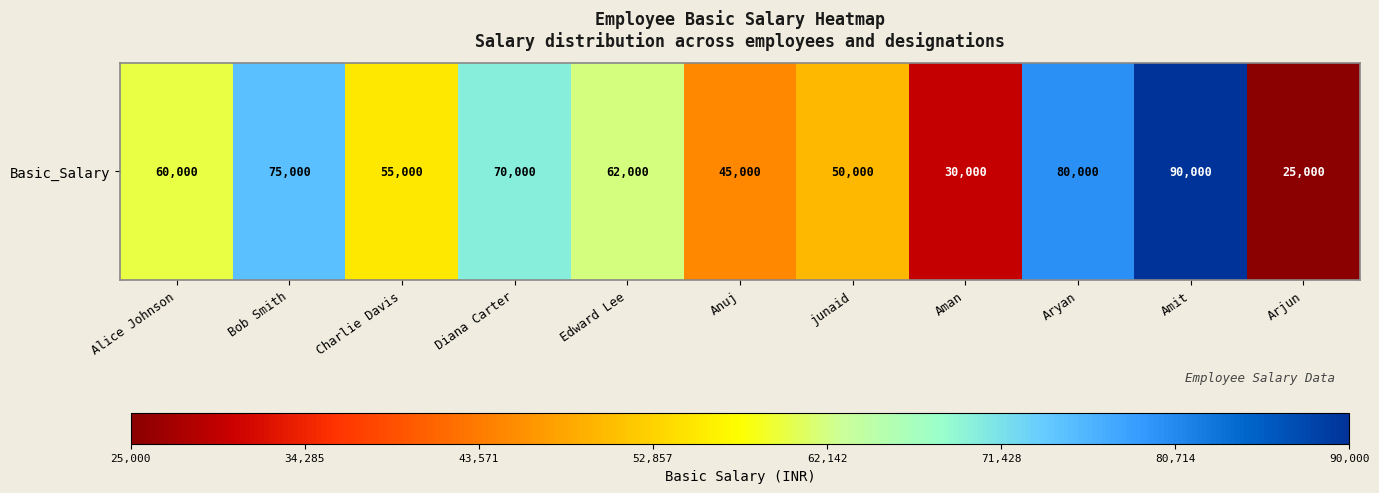

Between Bob Smith and Arjun, which is larger?

Bob Smith